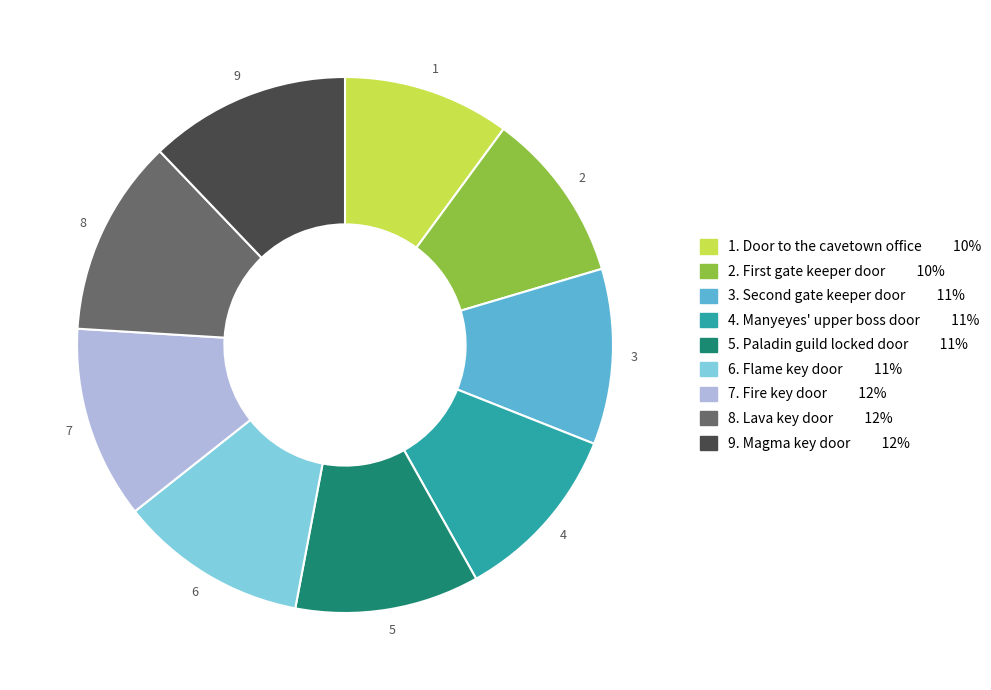

Does any single category account for the majority?

No